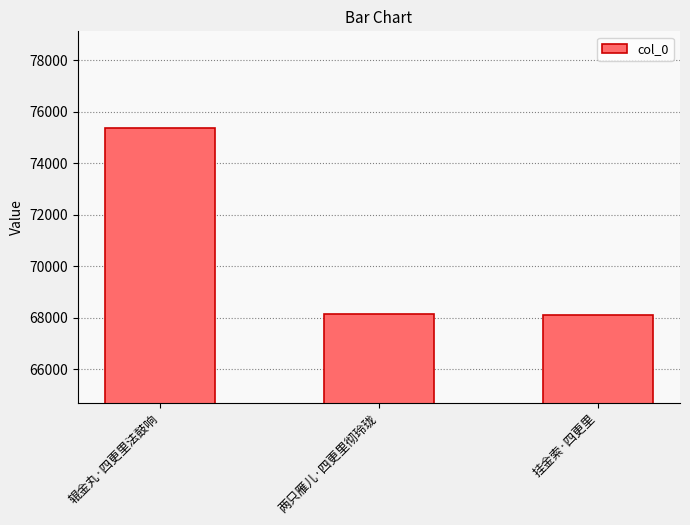

Does the chart contain any negative values?

No